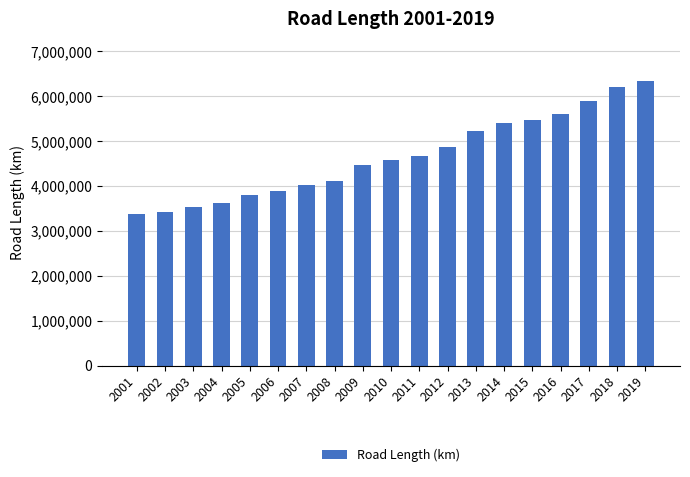

What is the average value?

4658807